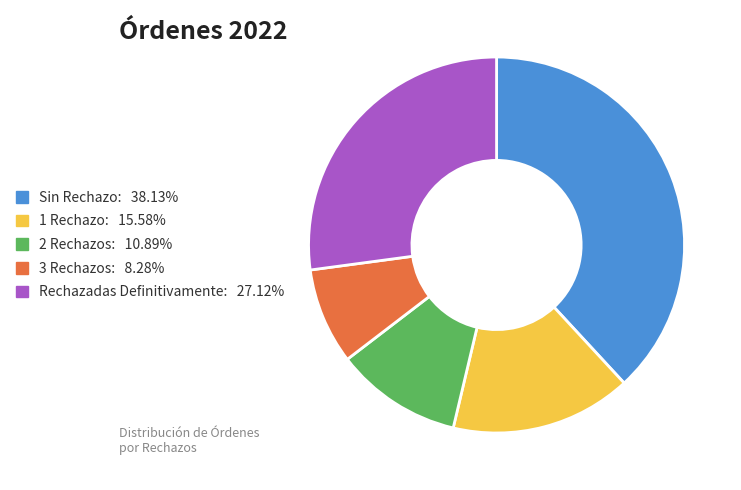

The Rechazadas Definitivamente slice represents 37% of the pie. True or false?

False